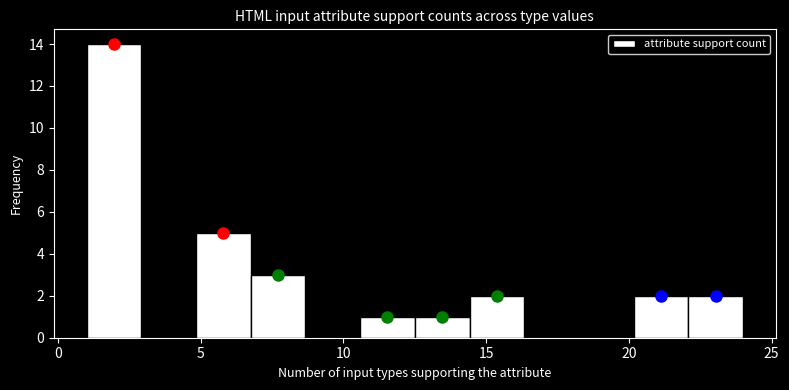

Read against the x-axis, roughly where is the centre of the tallest bar?

2.0